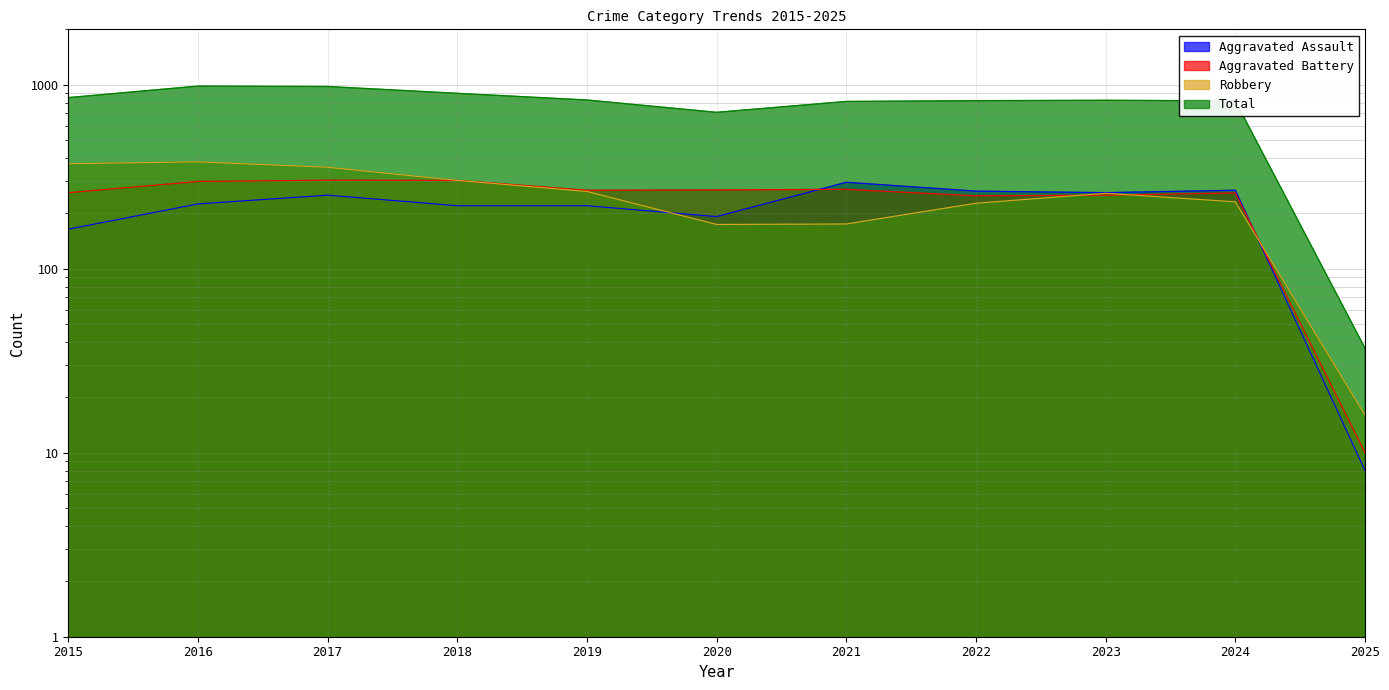

Reading left to right, transcribe all the data shown in this chart.

Aggravated Assault: 2015=164	2016=225	2017=251	2018=220	2019=220	2020=192	2021=295	2022=264	2023=259	2024=267	2025=8
Aggravated Battery: 2015=259	2016=298	2017=303	2018=302	2019=267	2020=268	2021=270	2022=249	2023=251	2024=258	2025=10
Robbery: 2015=372	2016=381	2017=356	2018=302	2019=263	2020=174	2021=175	2022=227	2023=257	2024=231	2025=16
Total: 2015=851	2016=983	2017=978	2018=898	2019=826	2020=708	2021=811	2022=819	2023=823	2024=817	2025=37